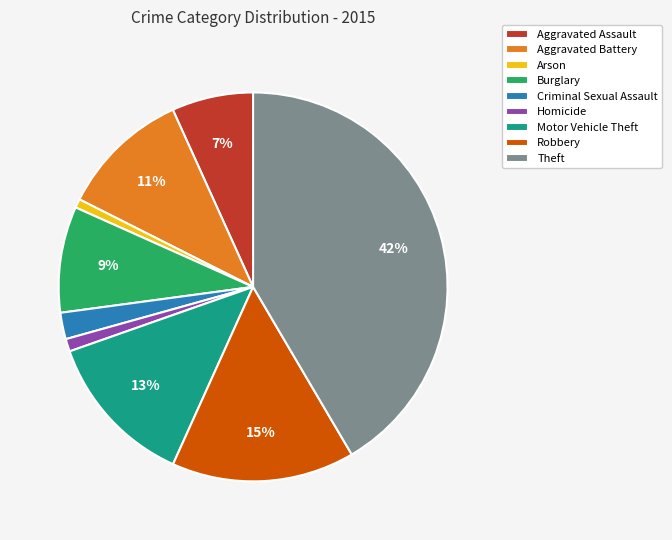

Does Aggravated Assault account for over 50% of the chart?

No